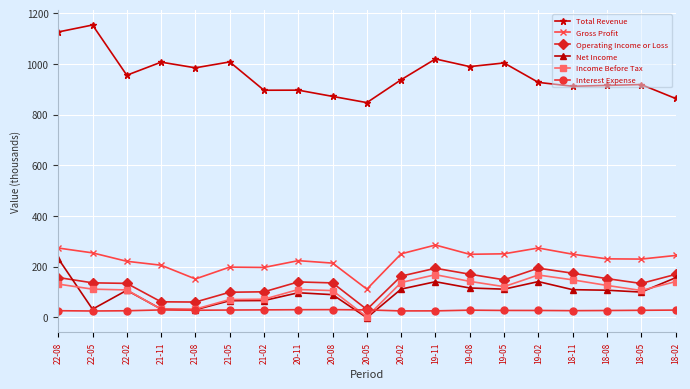

What is the lowest value of the Total Revenue series?

846.9